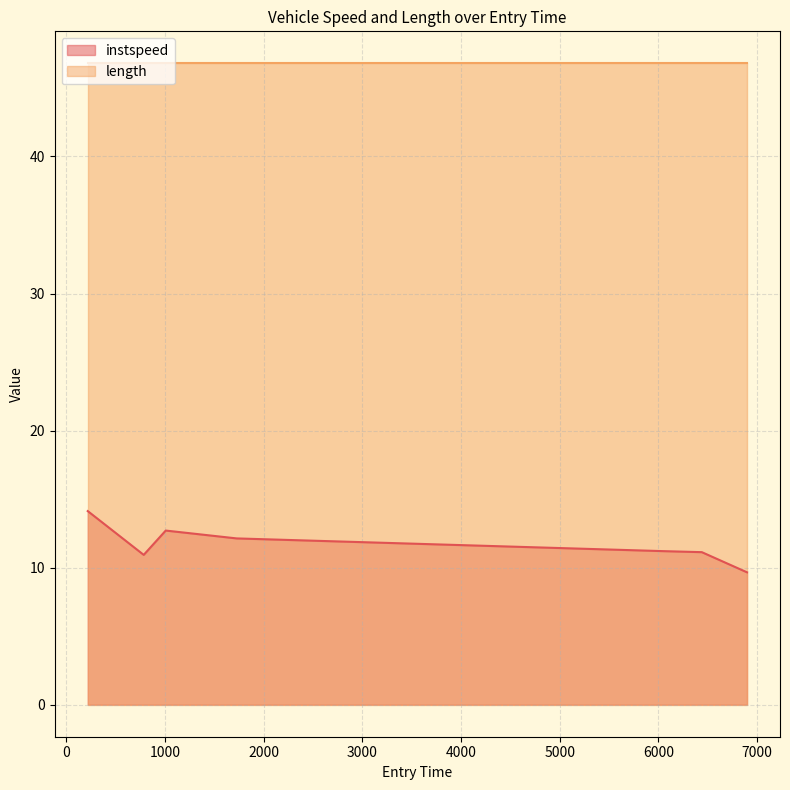

Does the chart display data point markers on the line(s)?

No